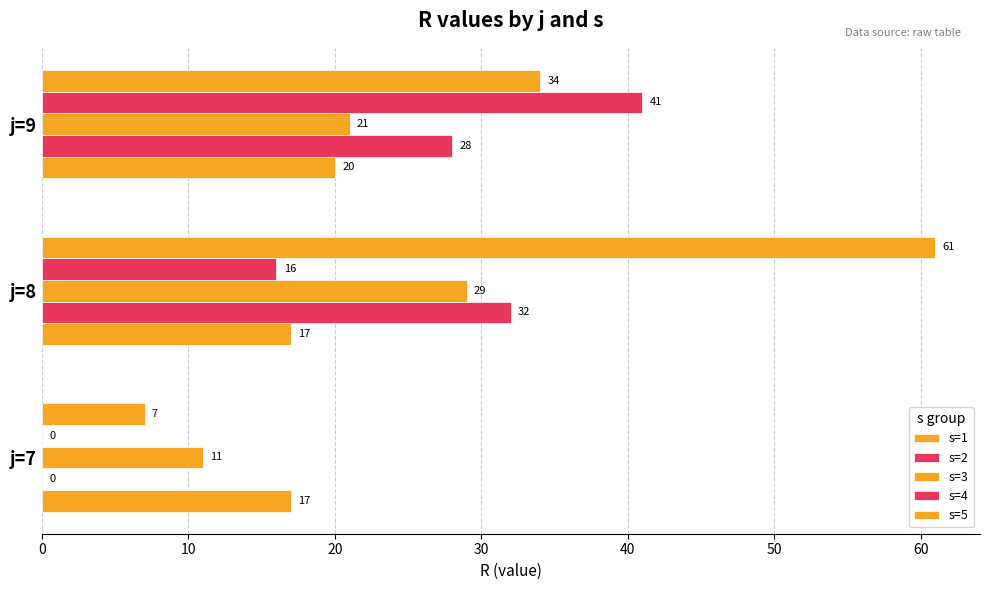

How many categories are shown in the chart?

3